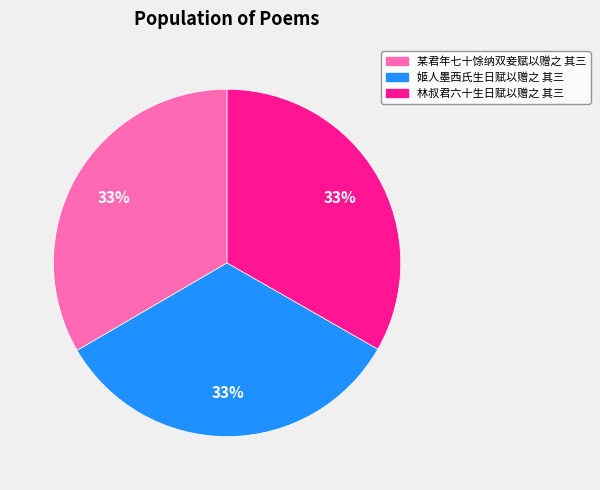

What is the ratio of the value at 姬人墨西氏生日赋以赠之 其三 to the value at 某君年七十馀纳双妾赋以赠之 其三?

1.0